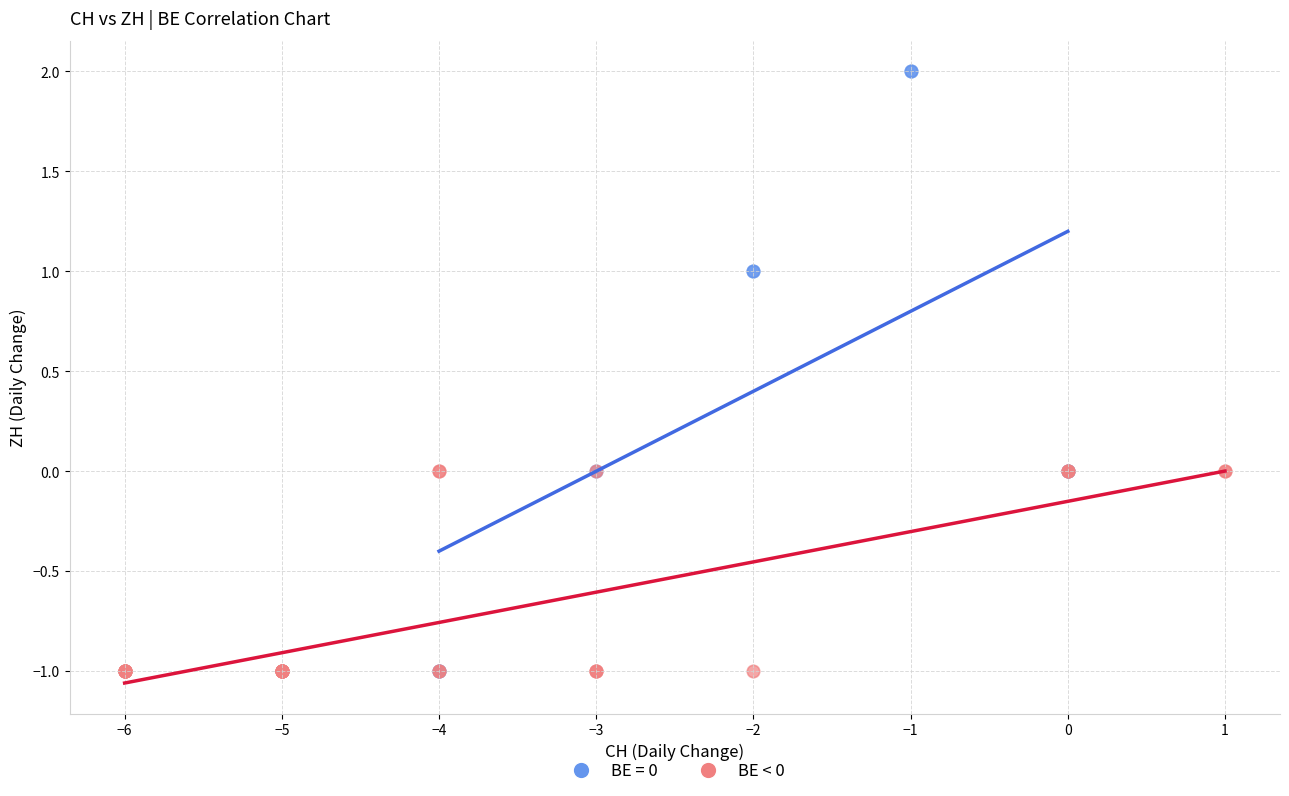

Which series contains the highest Y value?

BE = 0